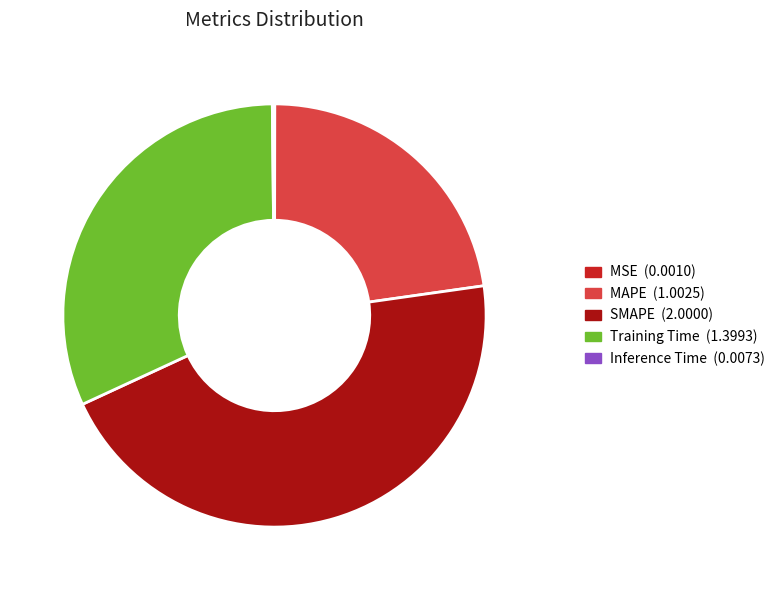

Which has a higher value, Training Time or MAPE?

Training Time